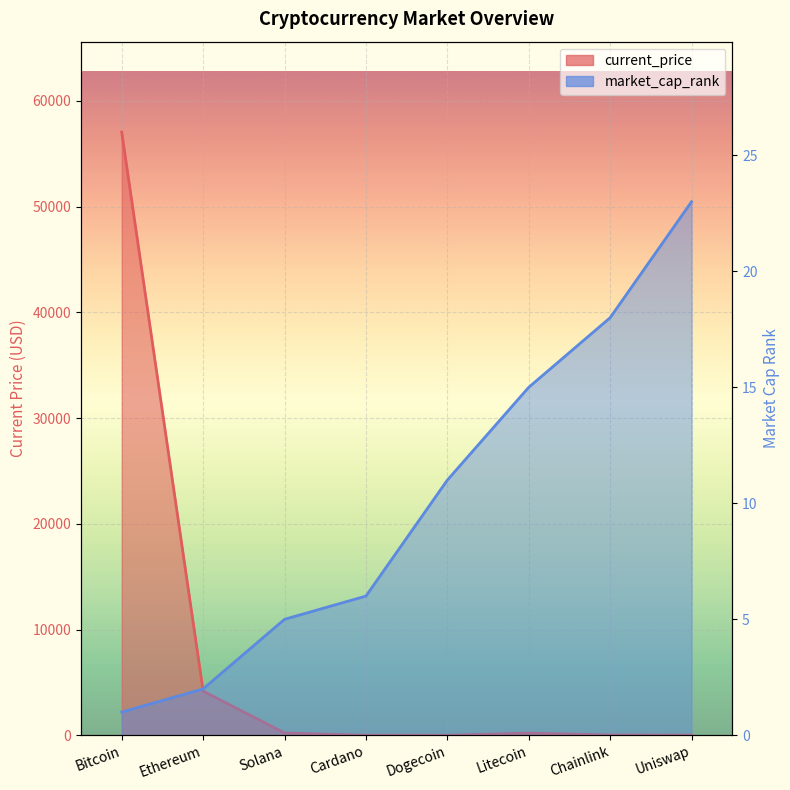

Is it true that current_price equals 1.8 at Cardano?

True